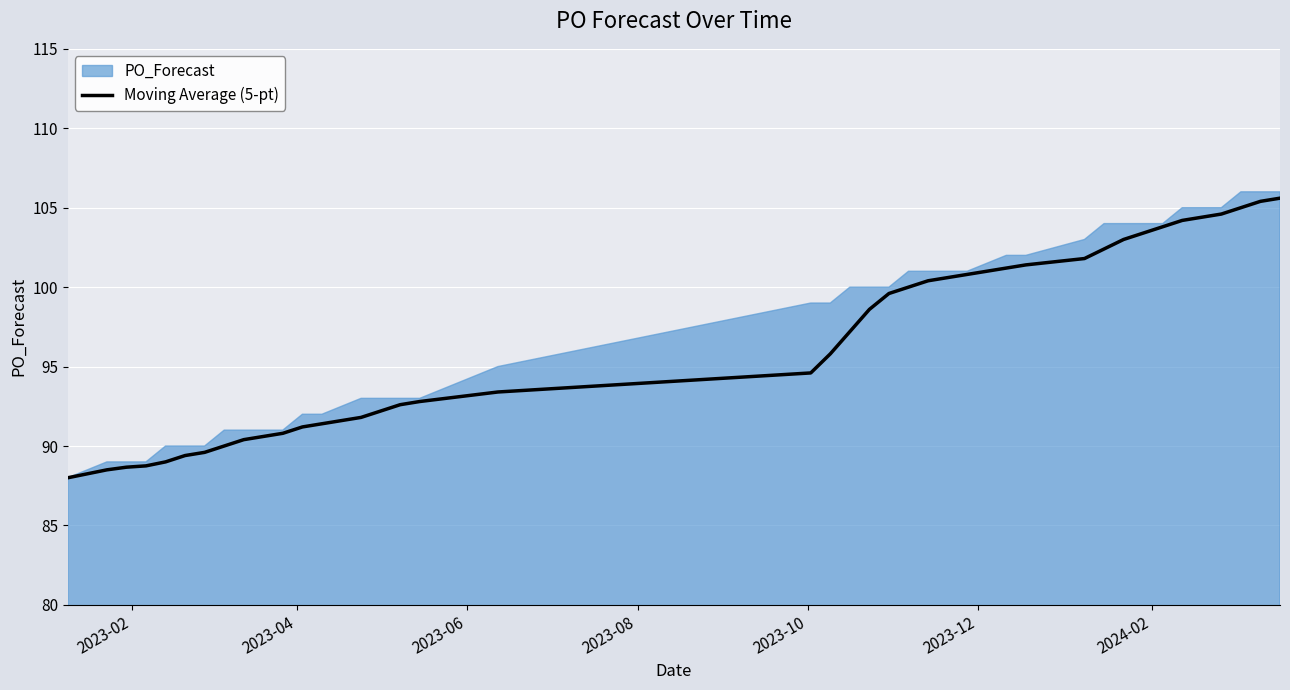

Count the number of categories in the chart.

40